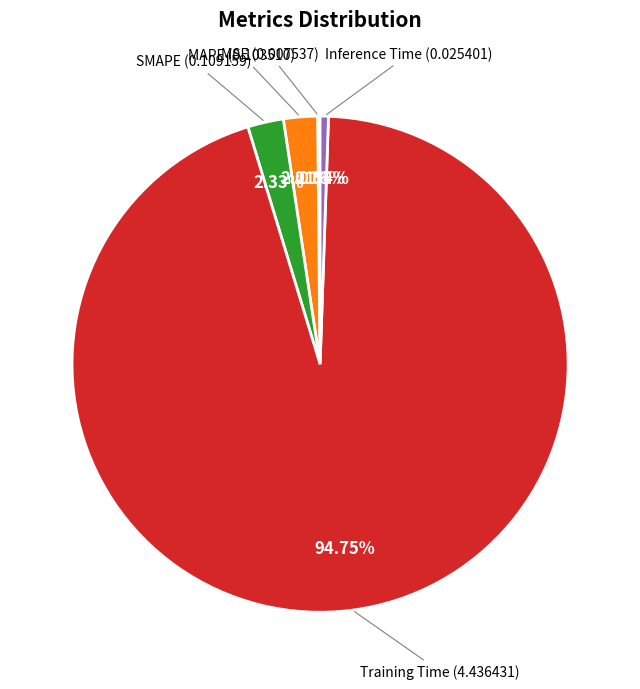

Is there any slice that represents more than half of the pie?

Yes